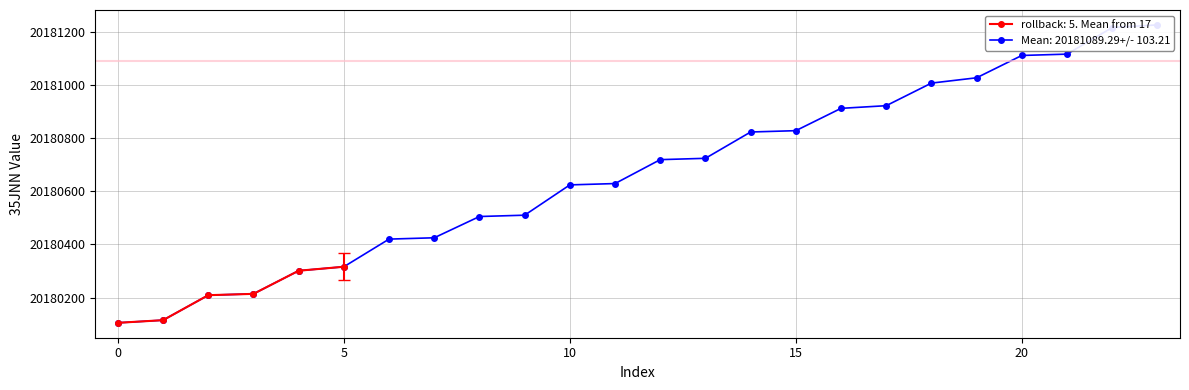

Is it true that the value at 15 is 20180828?

True